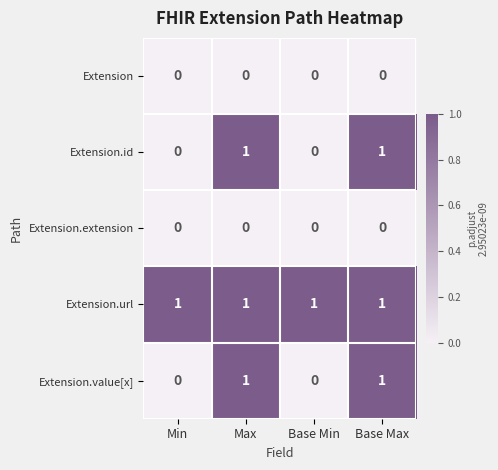

At how many categories does at least one series exceed 0?

4